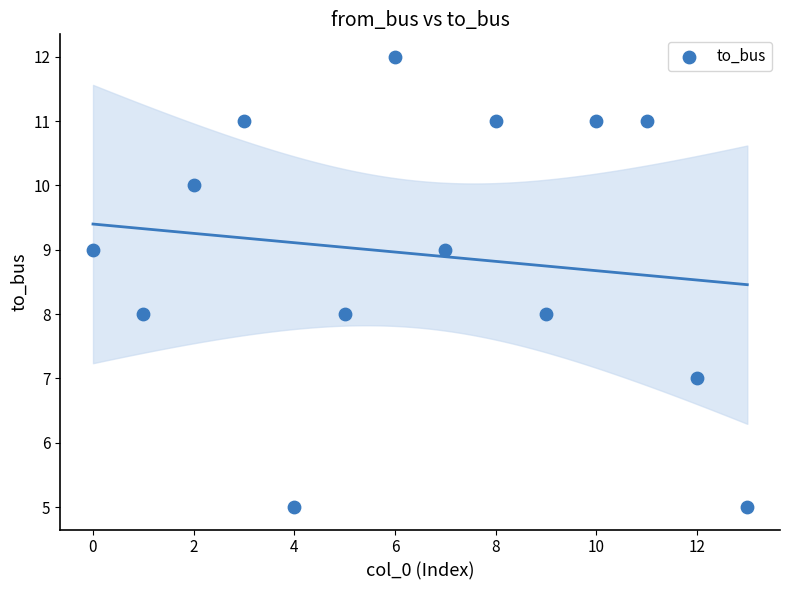

What is the range of Y values (max minus min)?

7